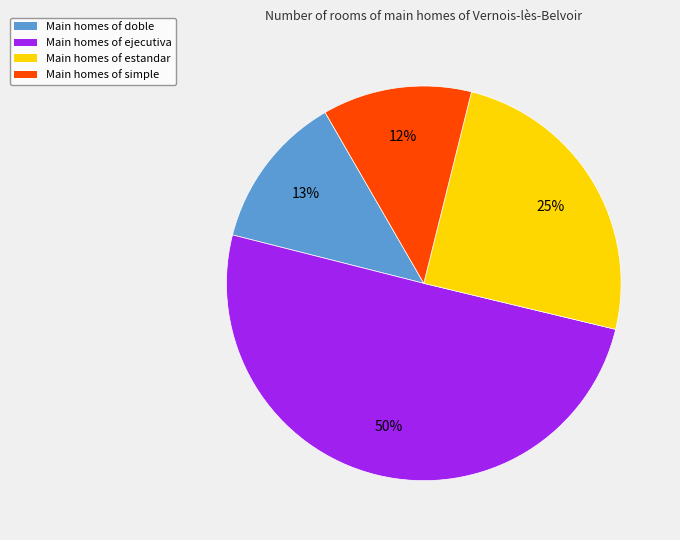

Rank the categories by value from highest to lowest.

Main homes of ejecutiva, Main homes of estandar, Main homes of doble, Main homes of simple